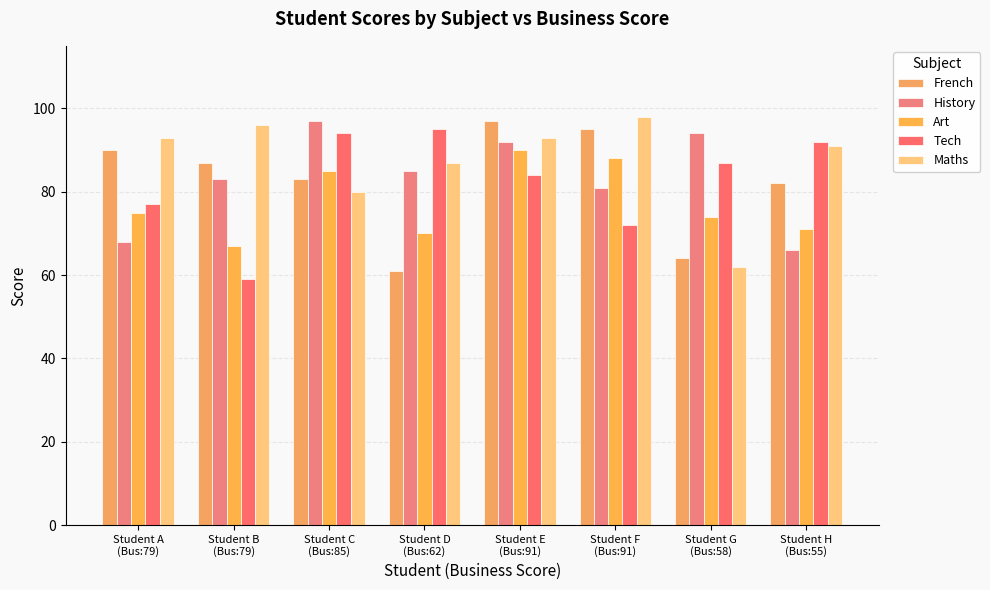

What value does the Maths series have at Student A
(Bus:79), to the nearest 5?

95